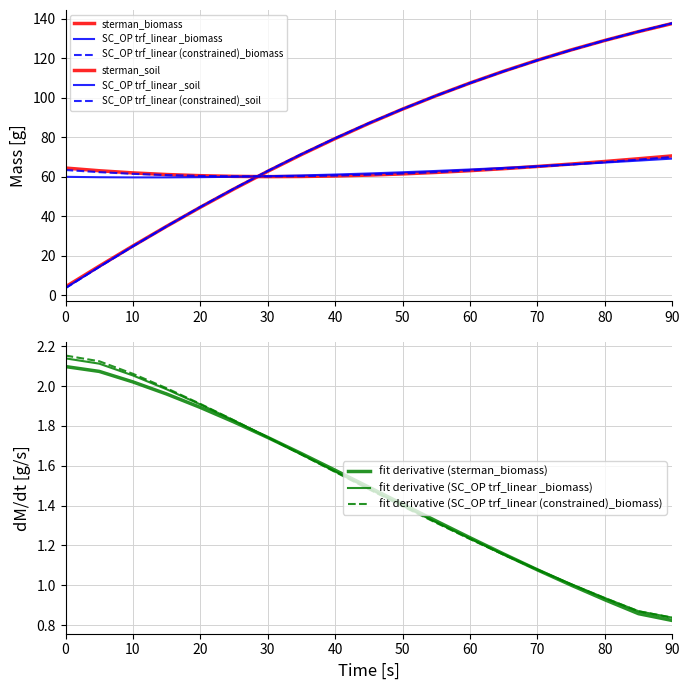

How many intersections are there between sterman_soil and SC_OP trf_linear (constrained)_biomass?

1